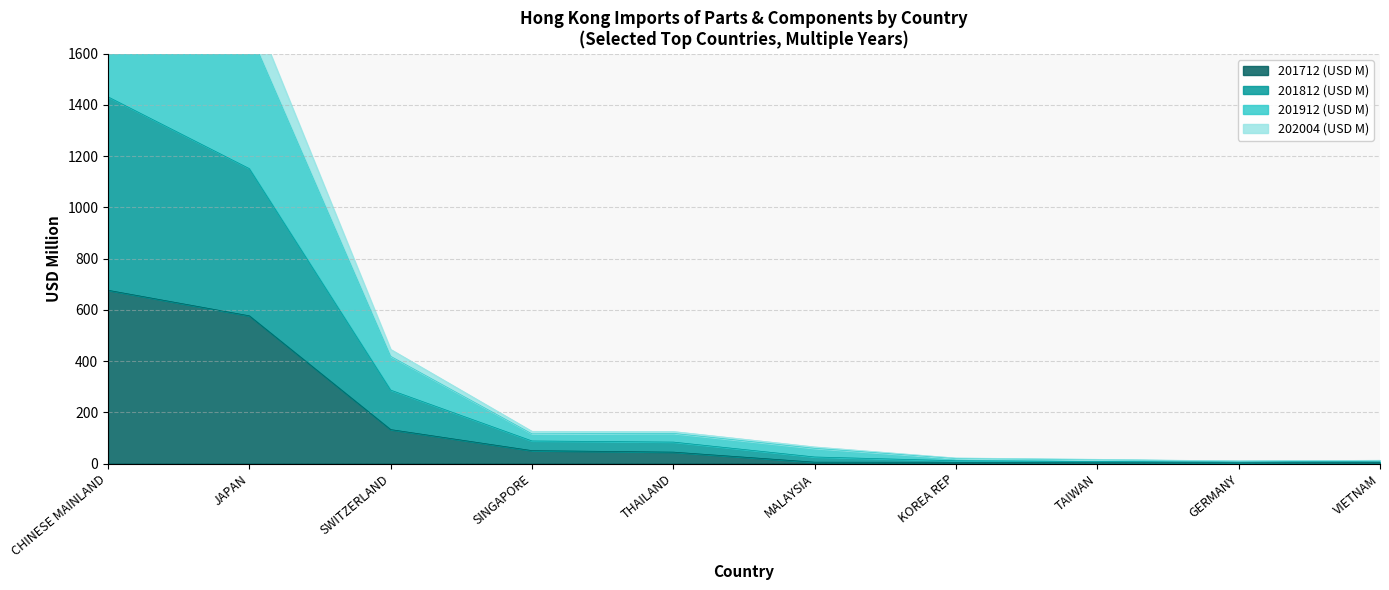

Where does the 201812 (USD M) series first go above 83?

CHINESE MAINLAND